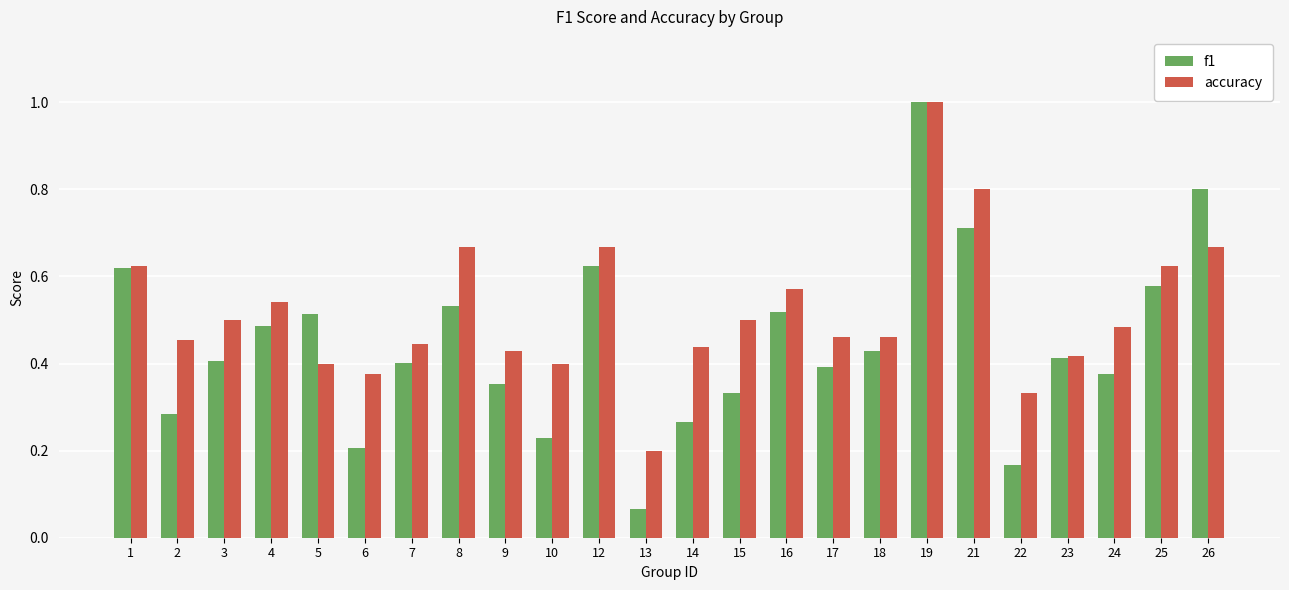

What is the difference between the maximum and minimum values in the f1 series?

0.9